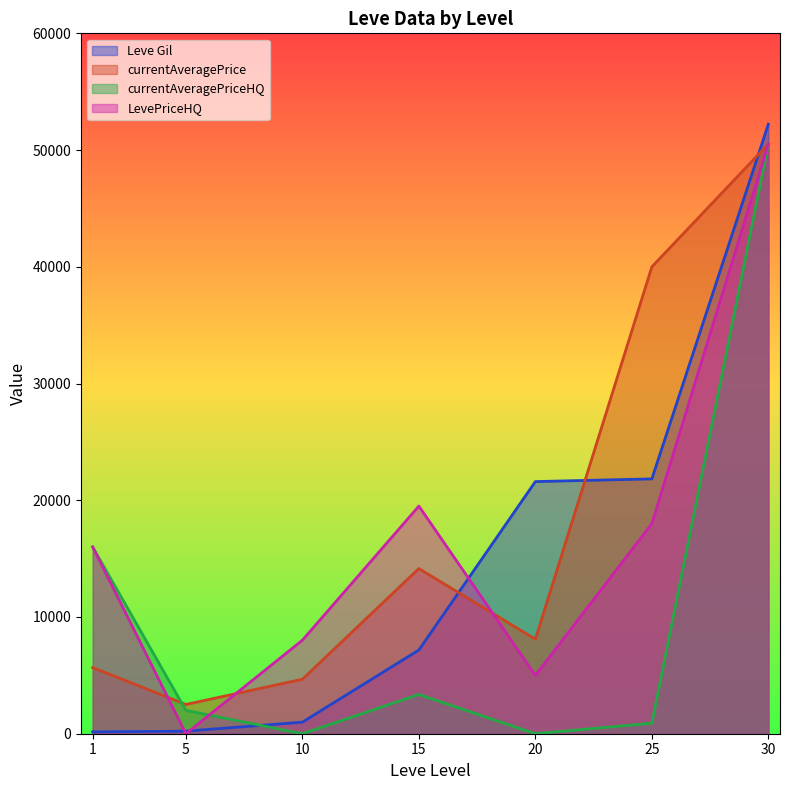

How many lines are shown in the chart?

4